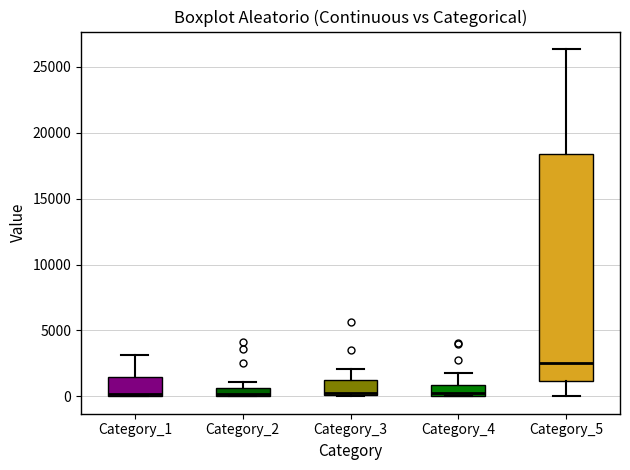

Comparing the boxes themselves (not the whiskers), which one is the tallest?

Category_5